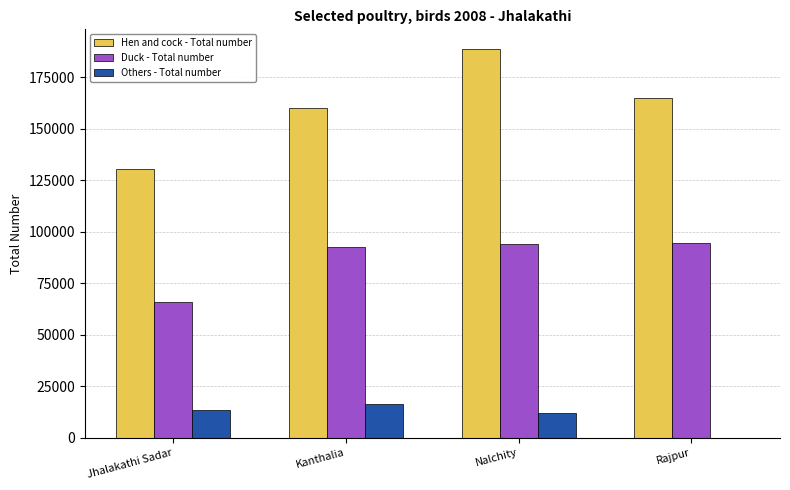

The Duck - Total number series shows 31549 at Rajpur. True or false?

False